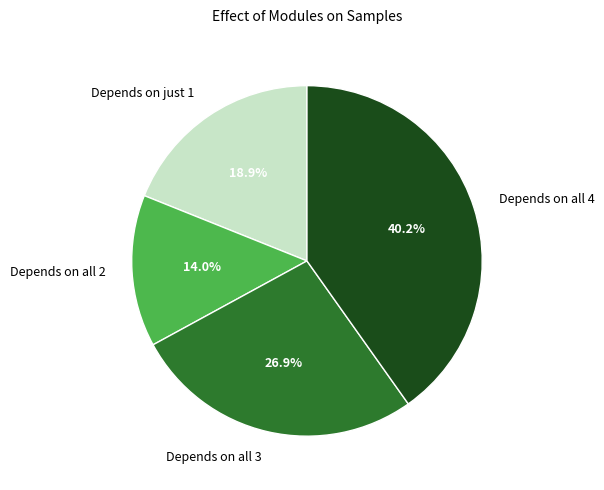

Is there any slice that represents more than half of the pie?

No